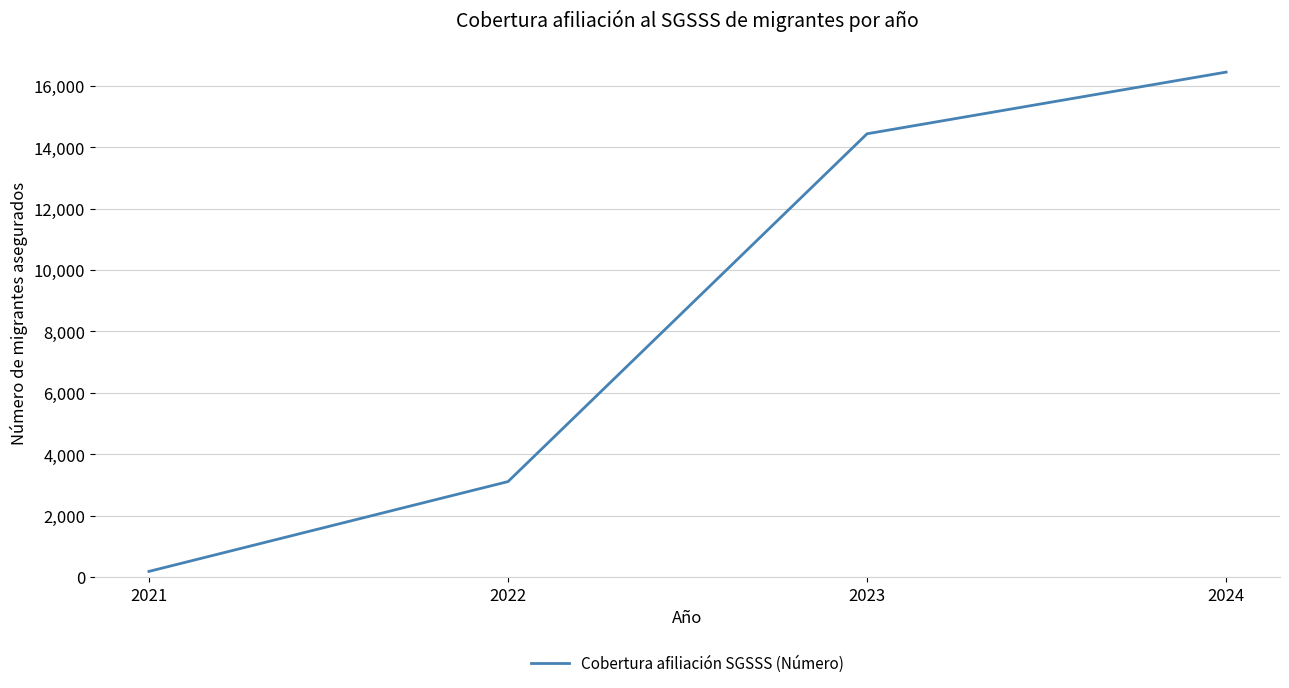

Which has a higher value, 2023 or 2024?

2024